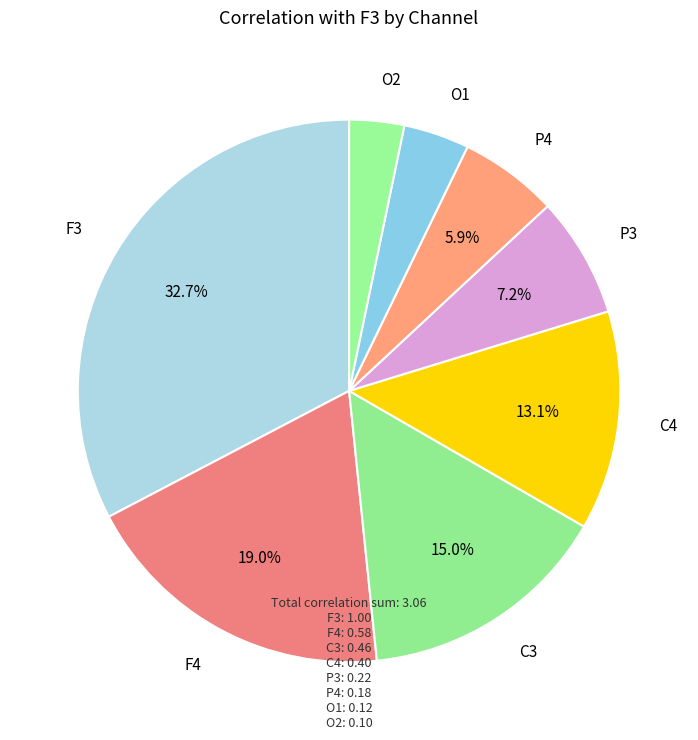

The P3 slice represents 1% of the pie. True or false?

False